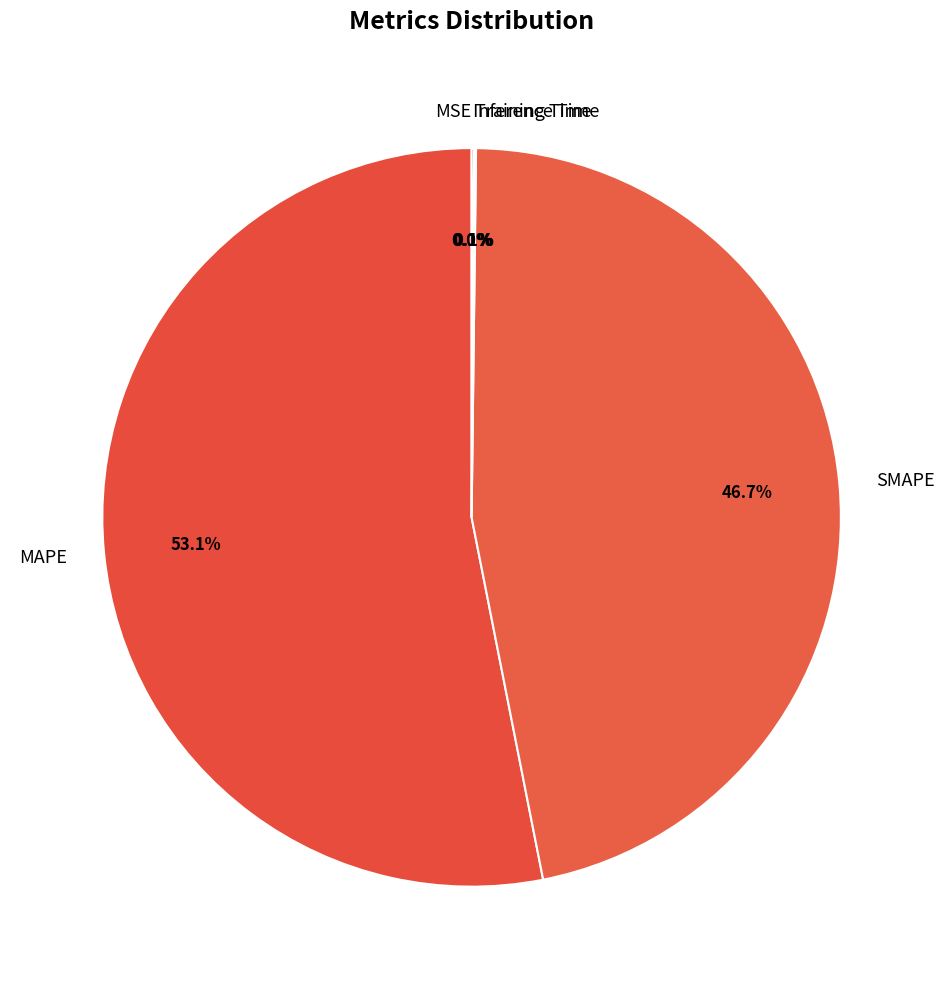

Is SMAPE the majority of the pie?

No